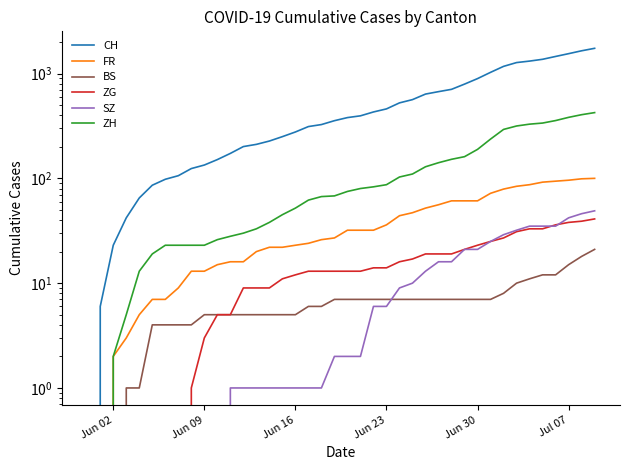

What is the value of the FR point at the 38th from the left?

96